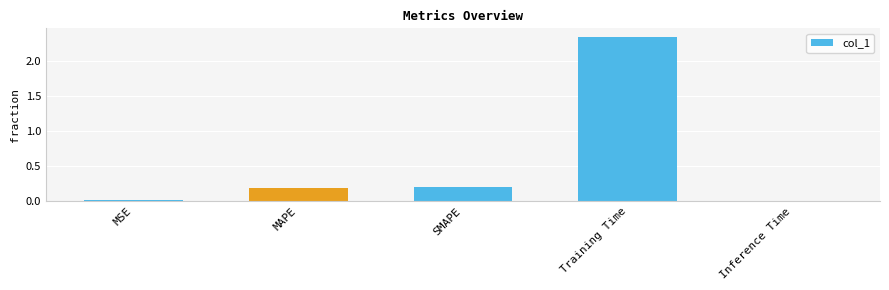

What is the sum of all values?

2.8